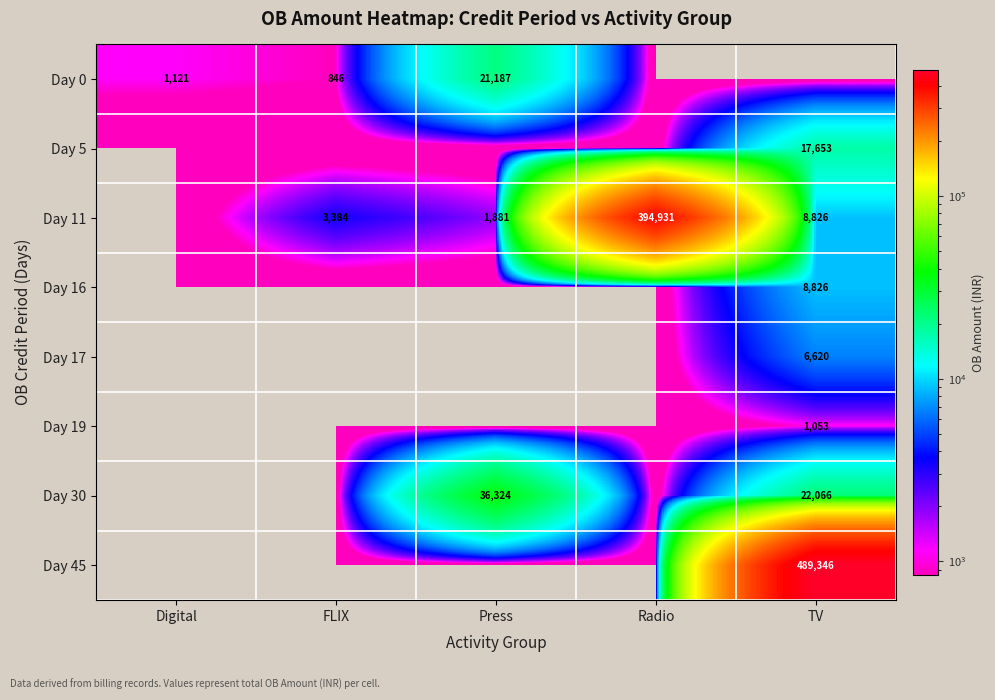

The Day 0 series shows 33158 at Press. True or false?

False